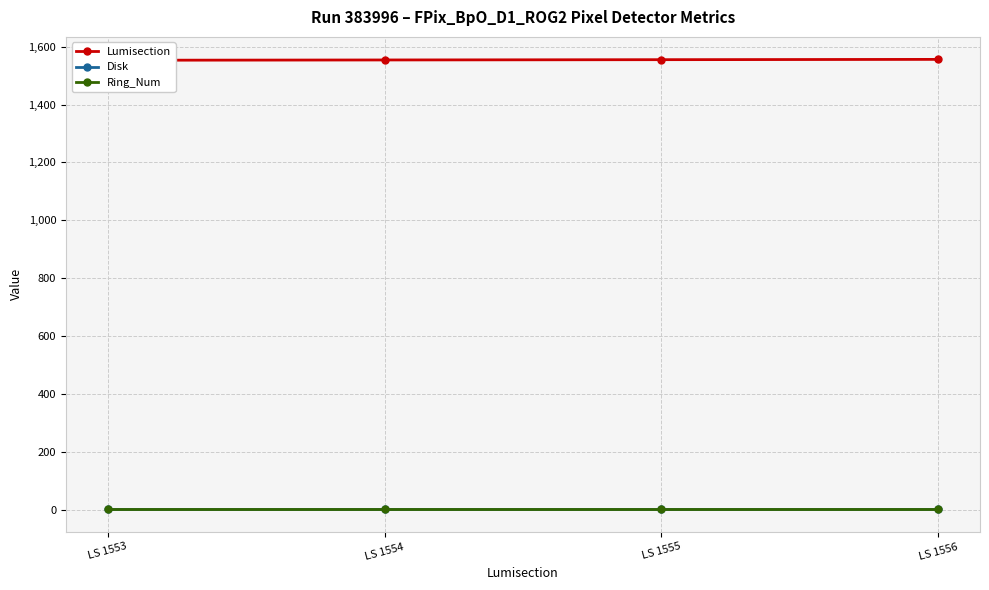

Which series has the largest total across all categories?

Lumisection